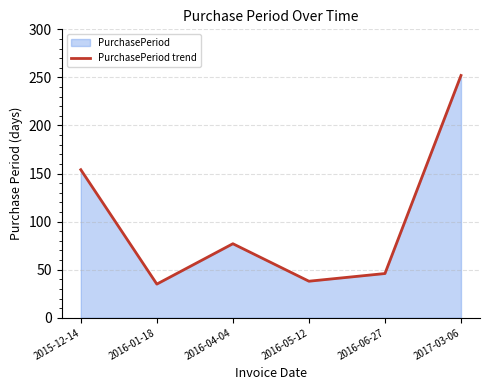

What is the average value?

100